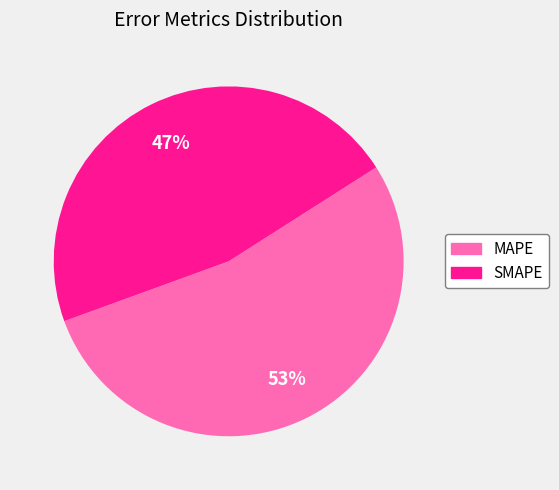

Count the number of slices in the pie.

2